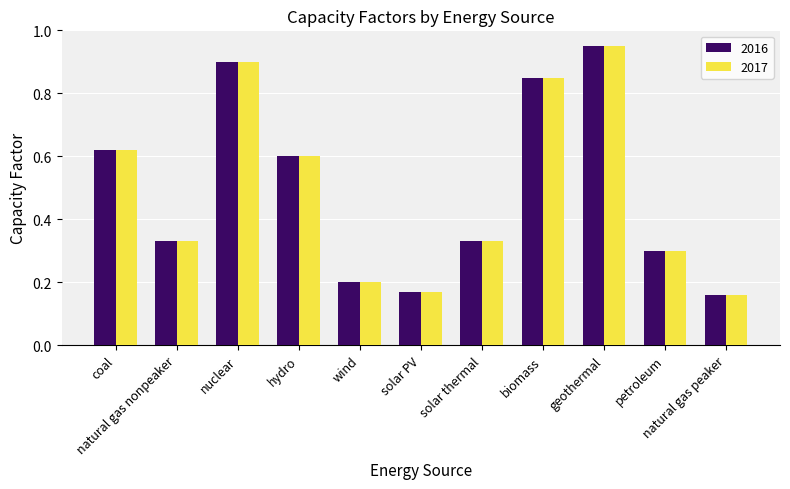

What is the sum of all 2017 values?

5.4